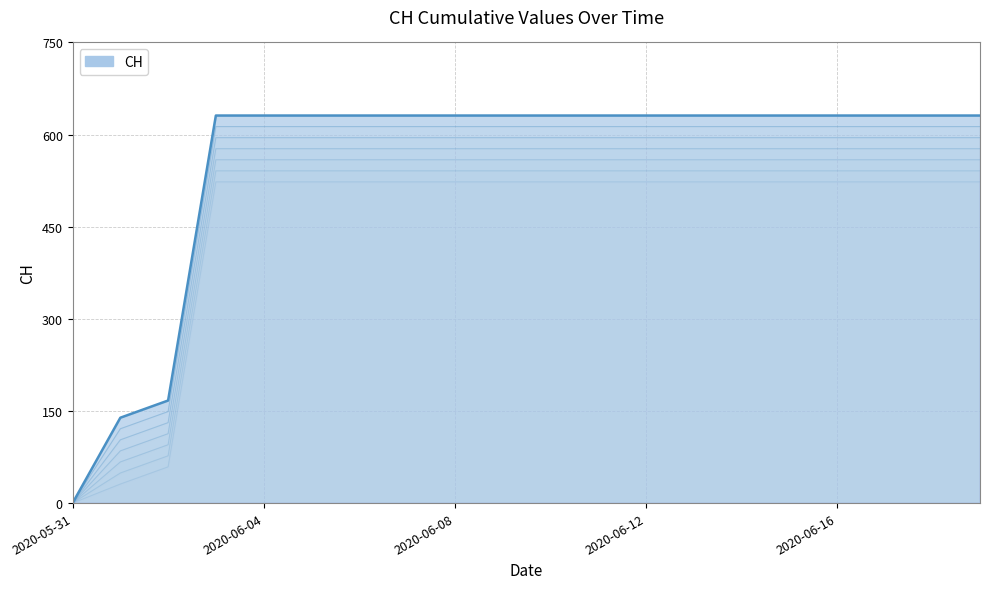

At which label is the value closest to 315?

2020-06-02